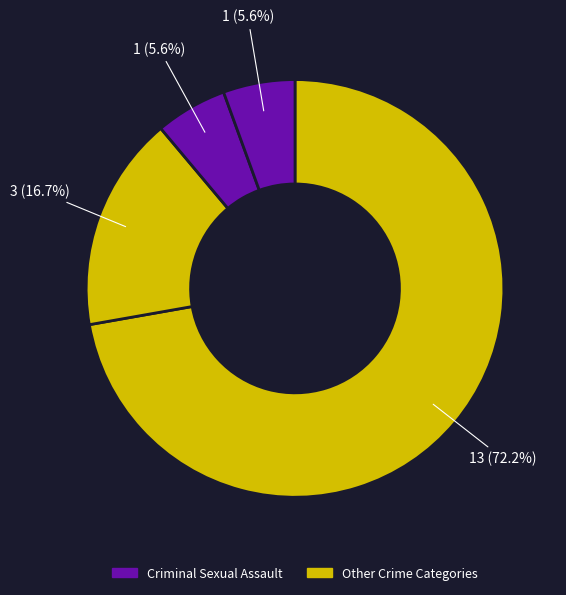

How many segments does this pie chart have?

4